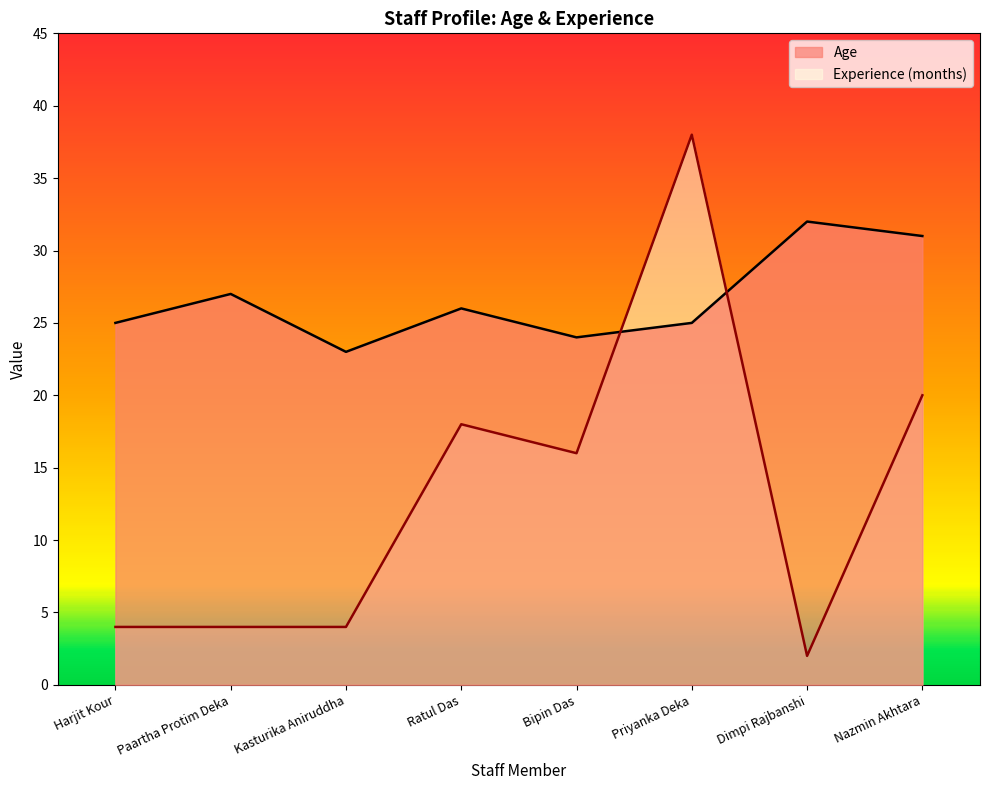

What is the average value of the Age series?

27